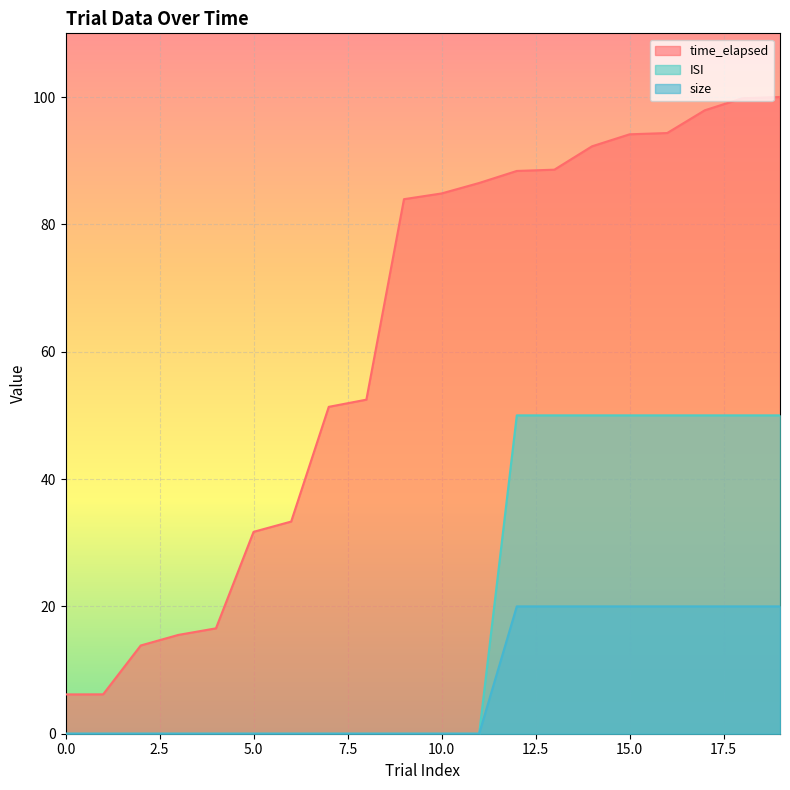

At how many categories does at least one series exceed 46?

13